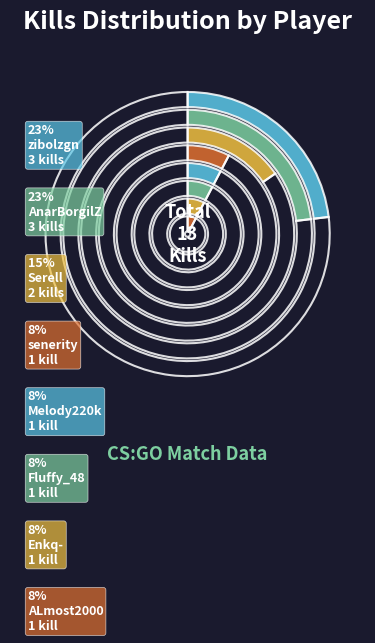

Which has a higher value, Fluffy_48 or zibolzgn?

zibolzgn